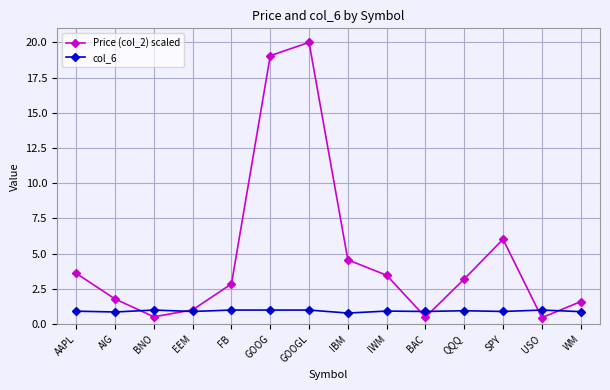

What is the smallest value displayed?

0.5